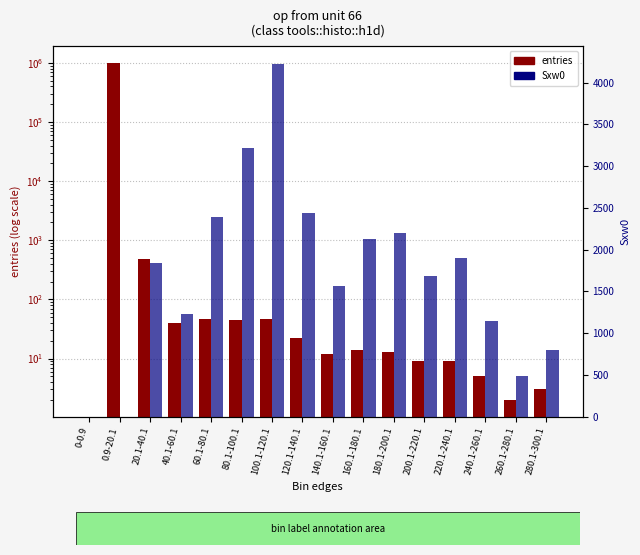

Reading left to right, what are all the values shown in this chart?

entries: 0-0.9=0	0.9-20.1=999238	20.1-40.1=477	40.1-60.1=40	60.1-80.1=47	80.1-100.1=45	100.1-120.1=47	120.1-140.1=22	140.1-160.1=12	160.1-180.1=14	180.1-200.1=13	200.1-220.1=9	220.1-240.1=9	240.1-260.1=5	260.1-280.1=2	280.1-300.1=3
Sxw0: 0-0.9=0	0.9-20.1=0	20.1-40.1=1836	40.1-60.1=1233	60.1-80.1=2393	80.1-100.1=3211	100.1-120.1=4225	120.1-140.1=2433	140.1-160.1=1560	160.1-180.1=2128	180.1-200.1=2200	200.1-220.1=1688	220.1-240.1=1894	240.1-260.1=1146	260.1-280.1=484	280.1-300.1=795